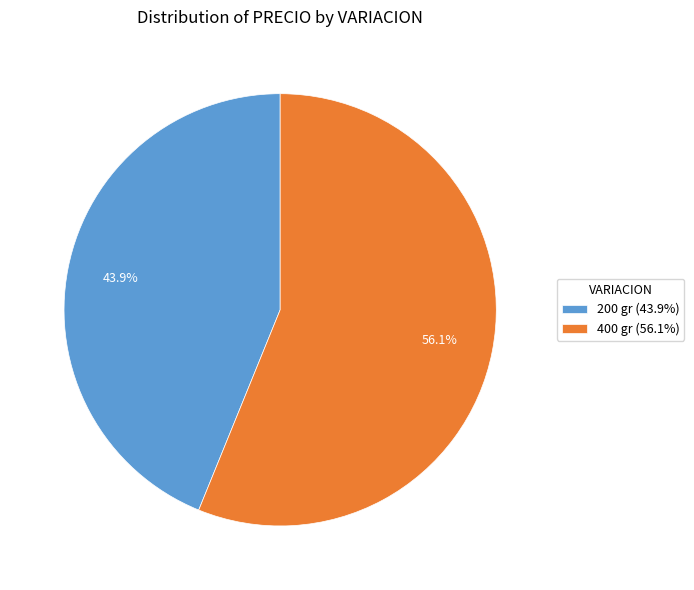

What is the majority slice?

400 gr